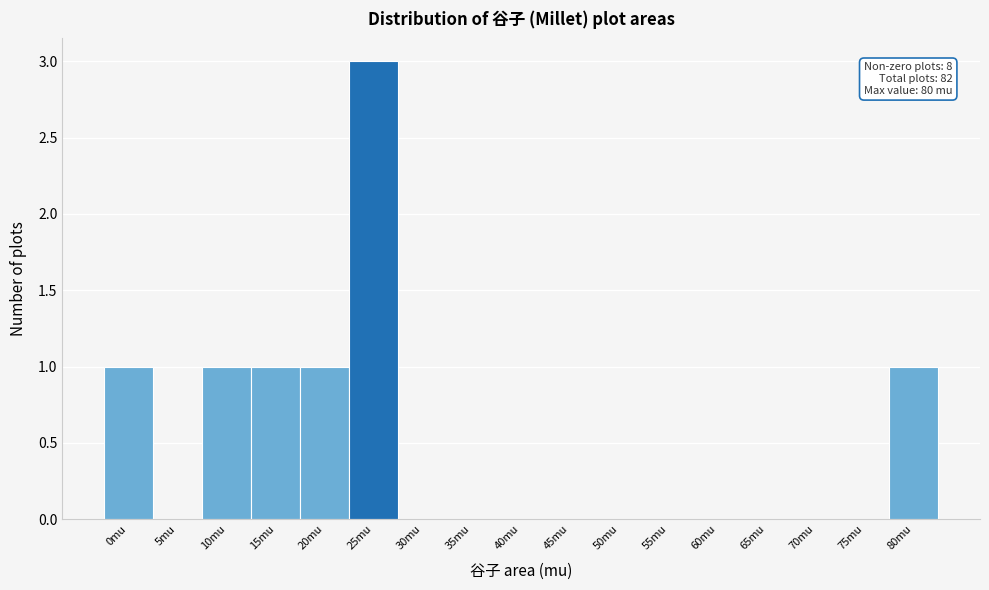

Reading left to right, extract all data points from this chart.

0mu=1	5mu=0	10mu=1	15mu=1	20mu=1	25mu=3	30mu=0	35mu=0	40mu=0	45mu=0	50mu=0	55mu=0	60mu=0	65mu=0	70mu=0	75mu=0	80mu=1